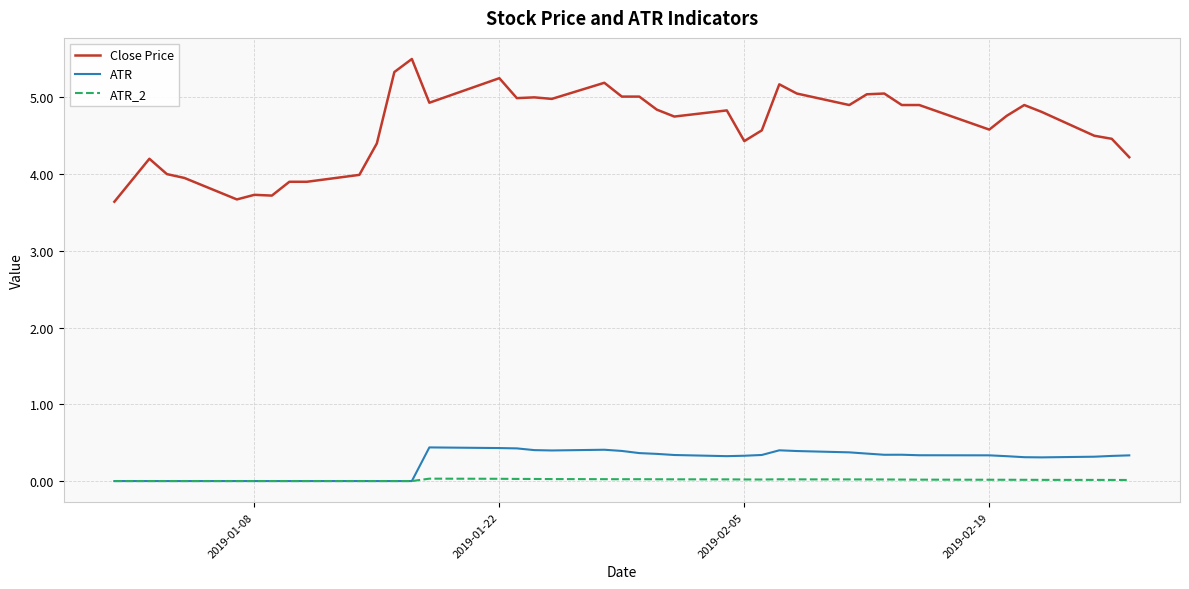

True or false: Close Price and ATR cross at least once.

False